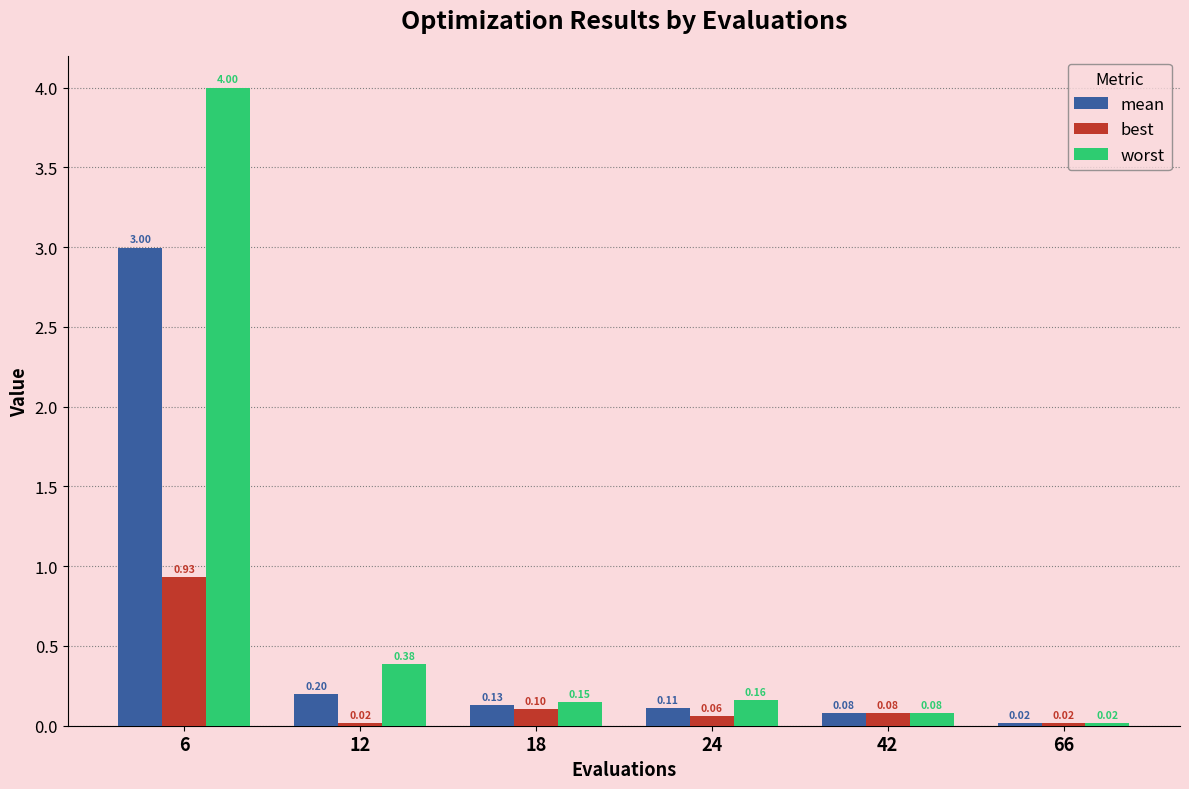

What is the difference between the maximum and minimum values in the mean series?

3.0